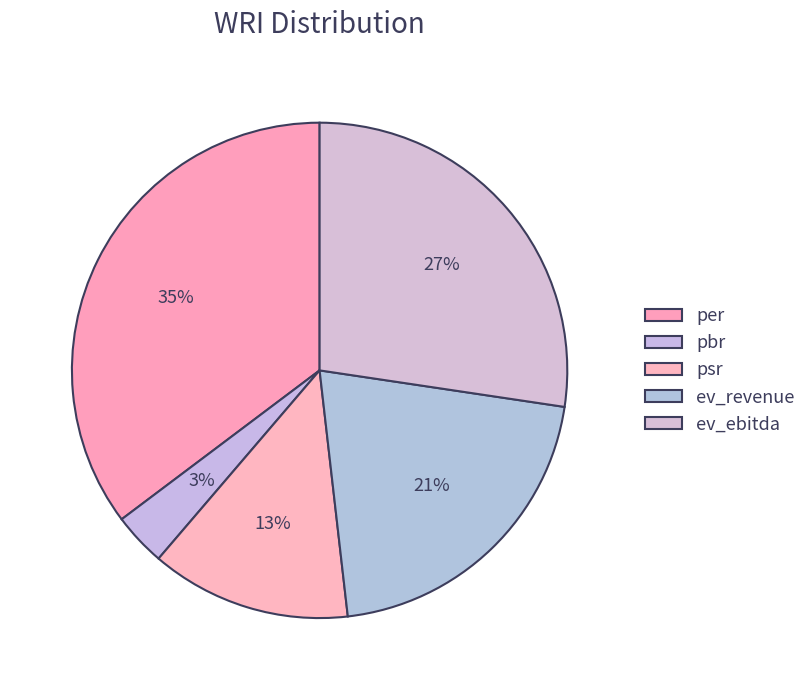

Does ev_ebitda account for over 50% of the chart?

No